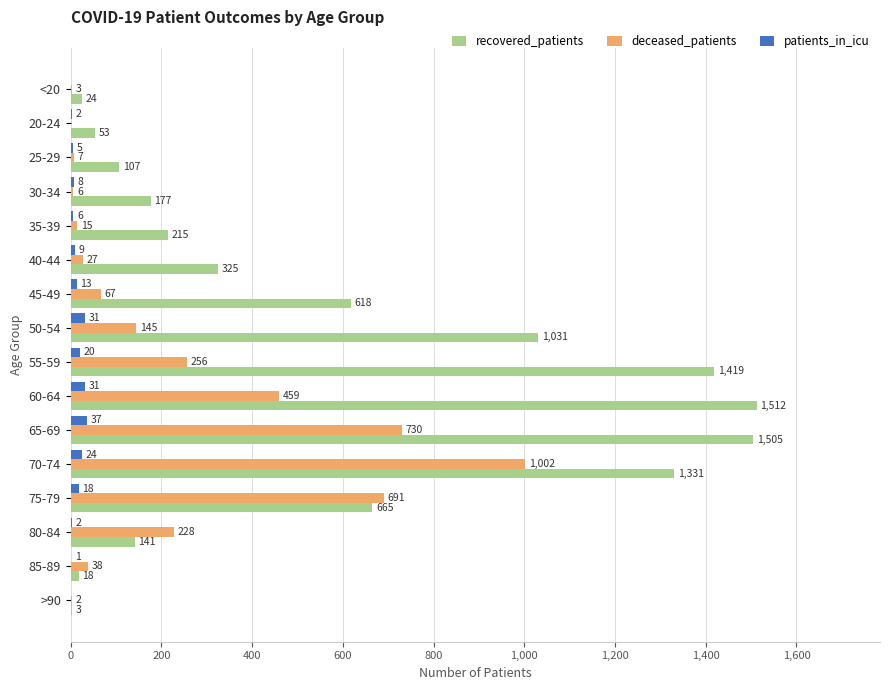

What is the sum of all deceased_patients values?

3676